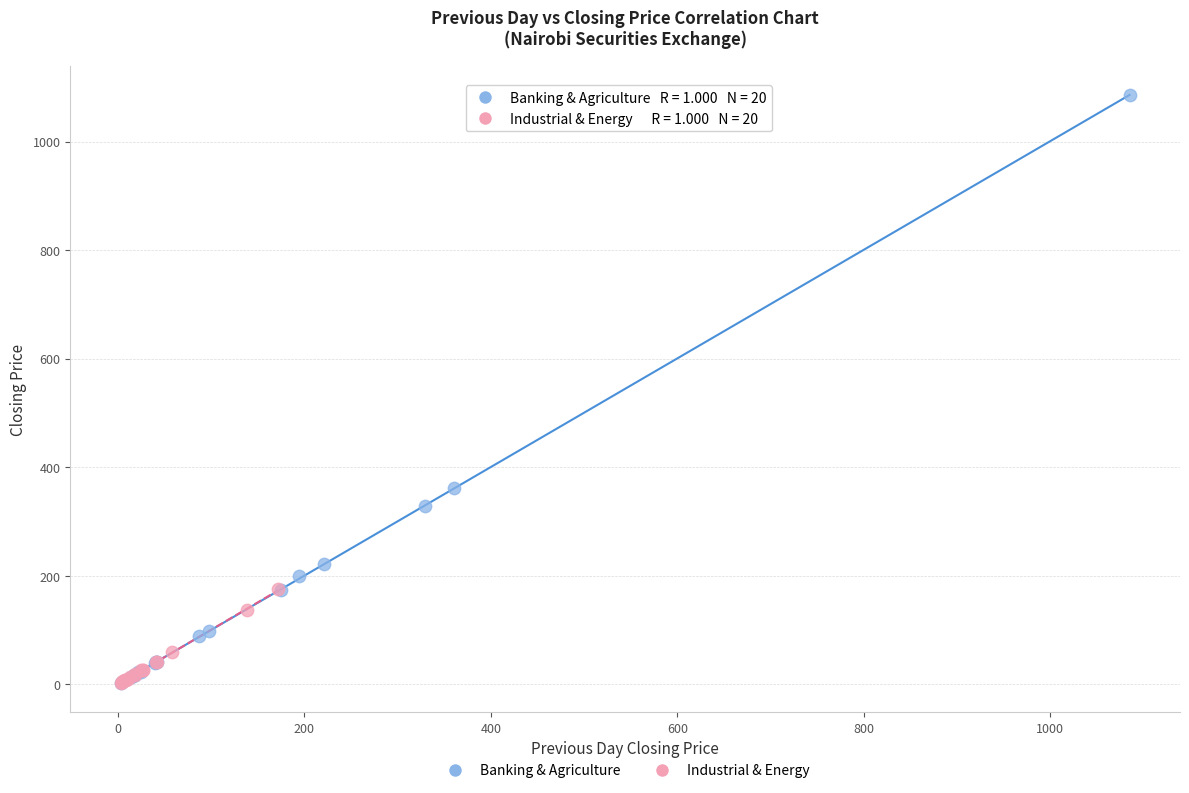

Which series has the widest spread of Y values?

Banking & Agriculture